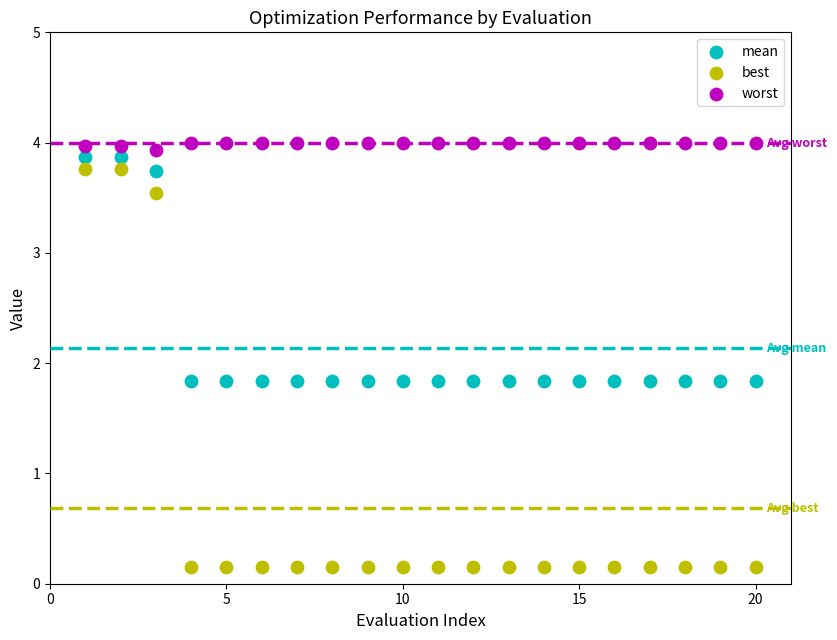

Which series contains the lowest Y value?

best